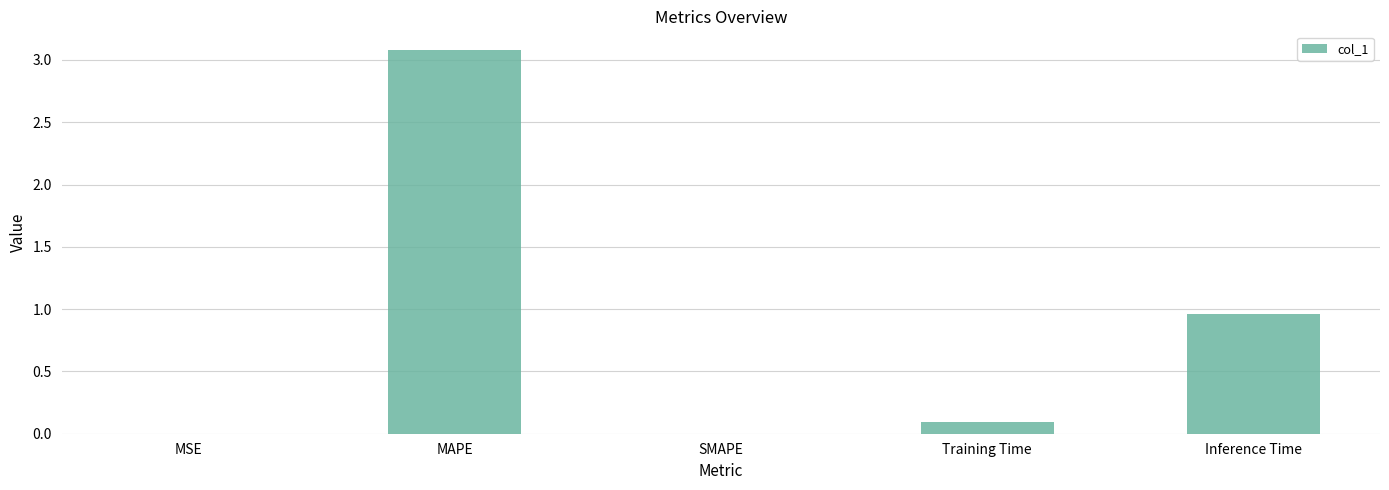

What is the greatest value displayed?

3.1